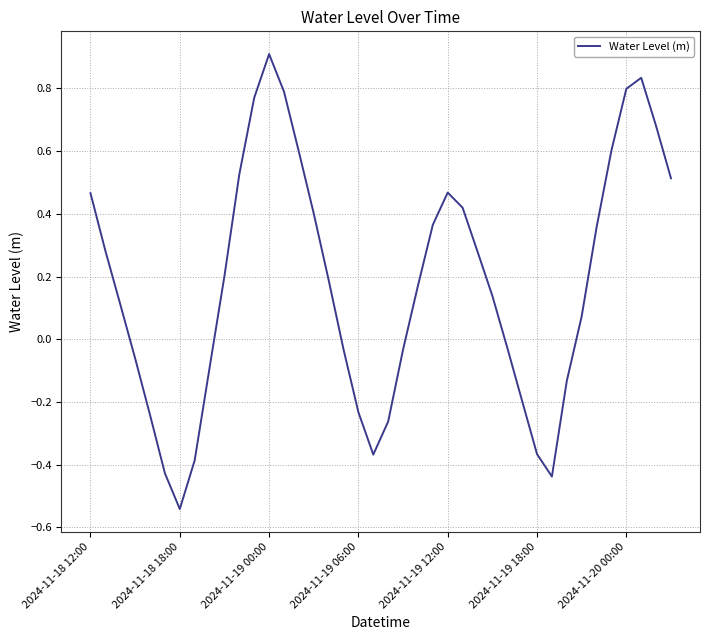

What is the difference between the maximum and minimum values?

1.5